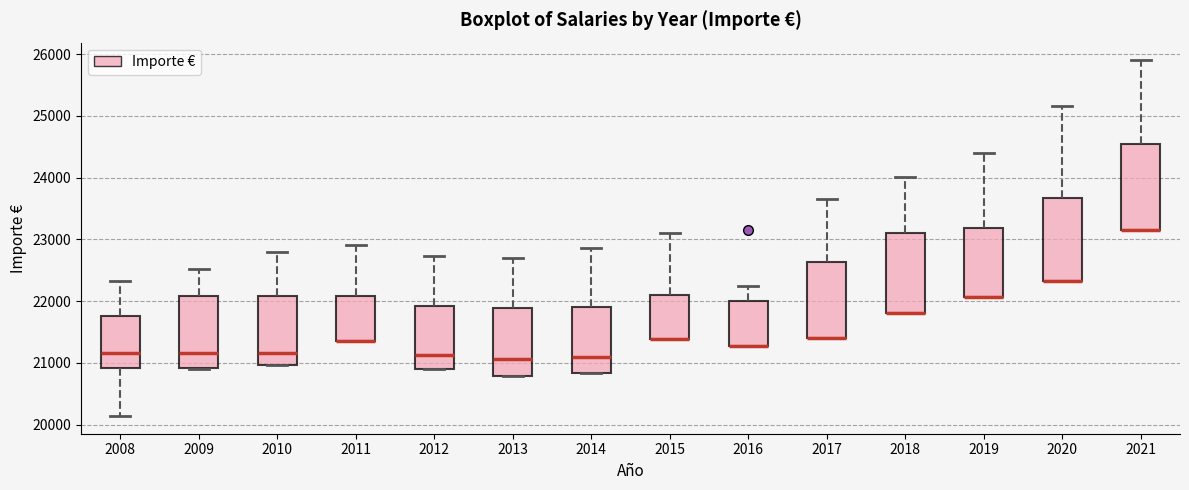

Where is the lower edge of the box at x = 2012 on the y-axis? The values are not printed on the chart, so give them approximately, as read against the axis.

20900